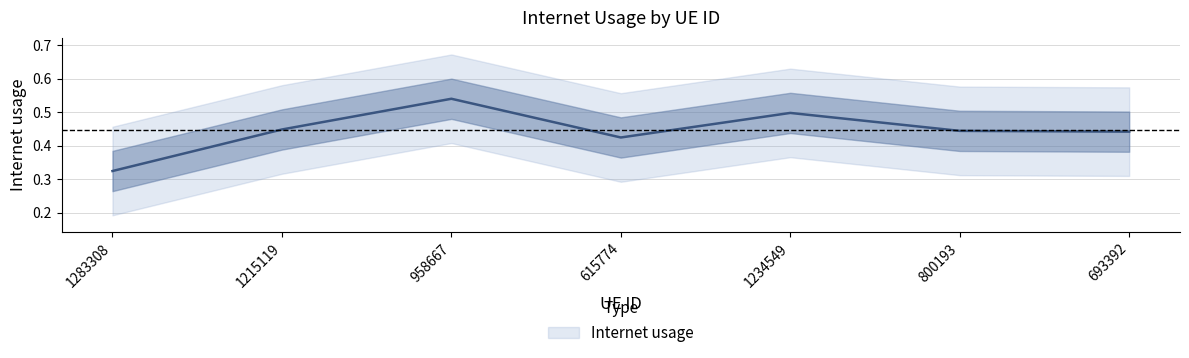

How many lines are shown in the chart?

1